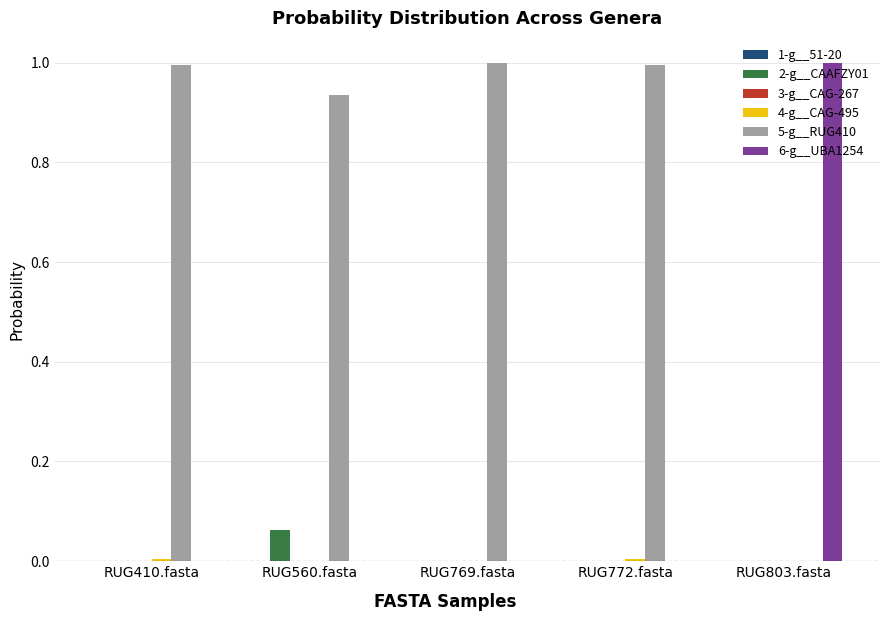

True or false: 5-g__RUG410 has a value of 1.0 at RUG410.fasta.

True